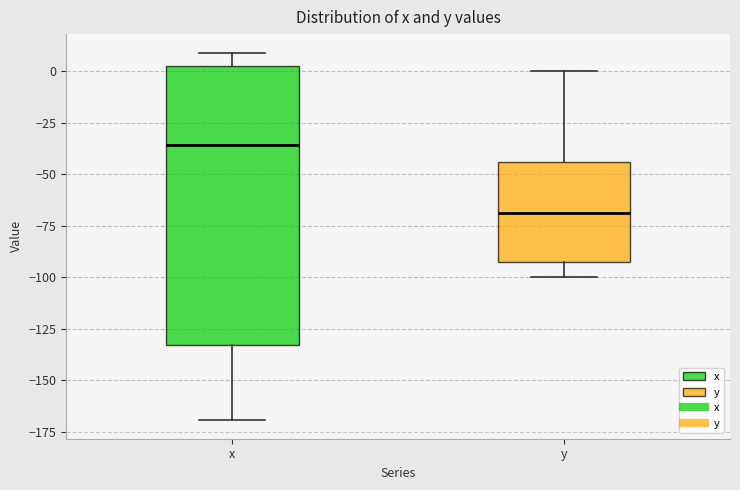

Where does the median line of the box for y sit on the y-axis? The values are not printed on the chart, so give them approximately, as read against the axis.

-70